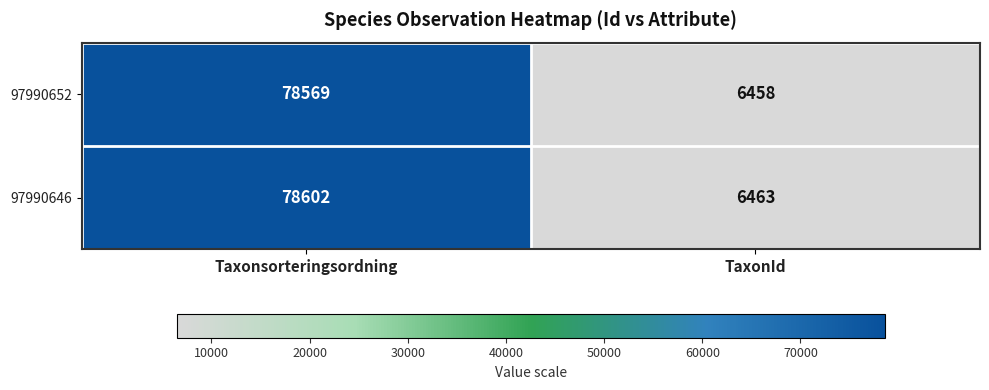

True or false: 97990652 has a value of 78569 at Taxonsorteringsordning.

True